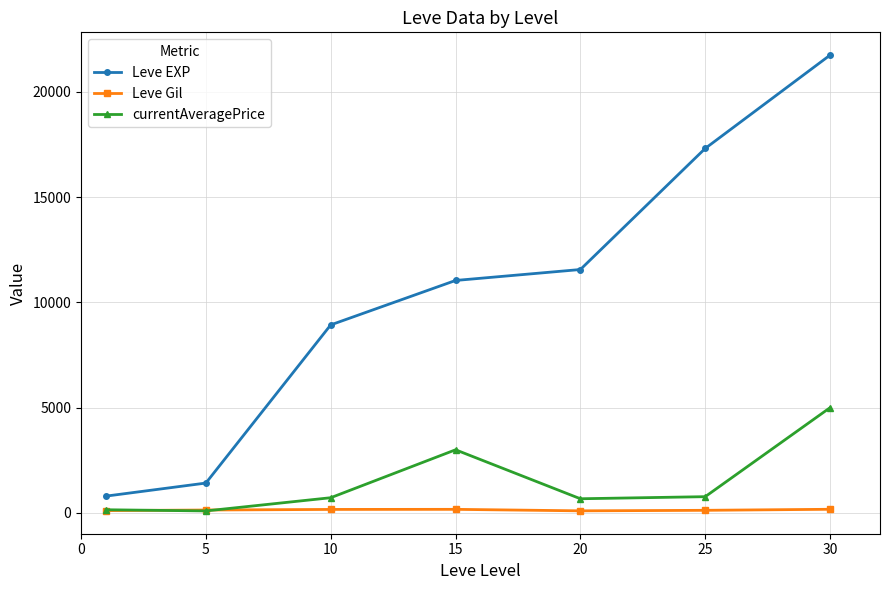

True or false: Leve EXP has more than 2 interior local peaks.

False